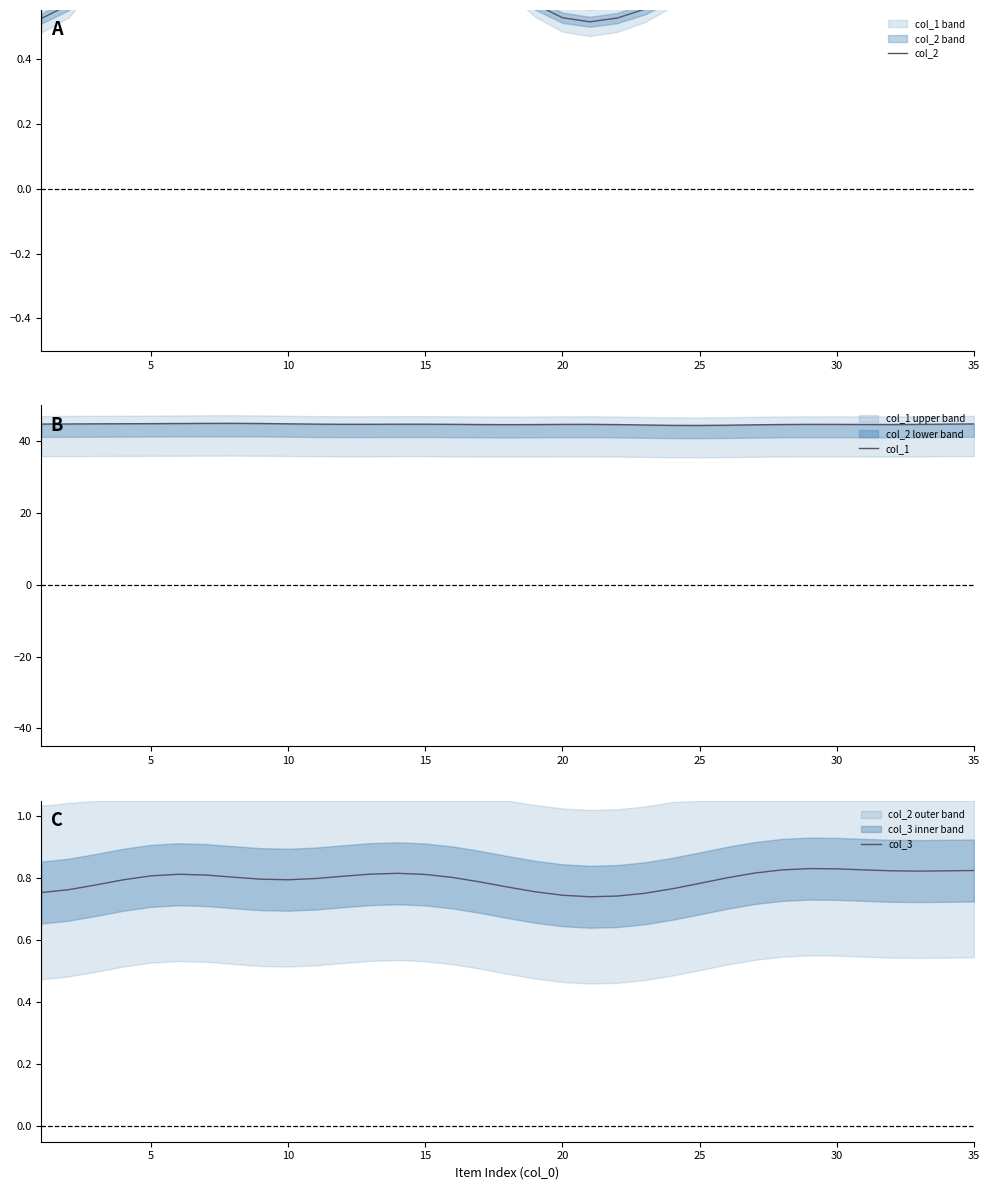

What is the lowest value of the col_3 series?

0.7